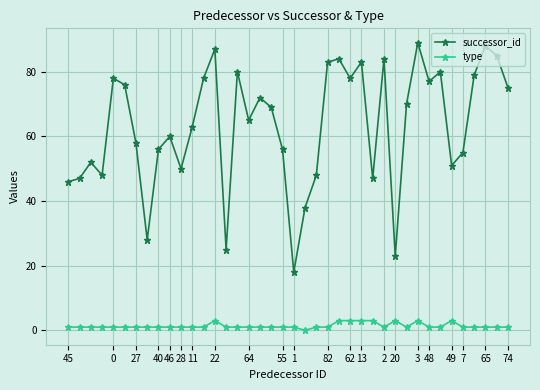

Rank the series by their maximum value, from lowest to highest.

type, successor_id